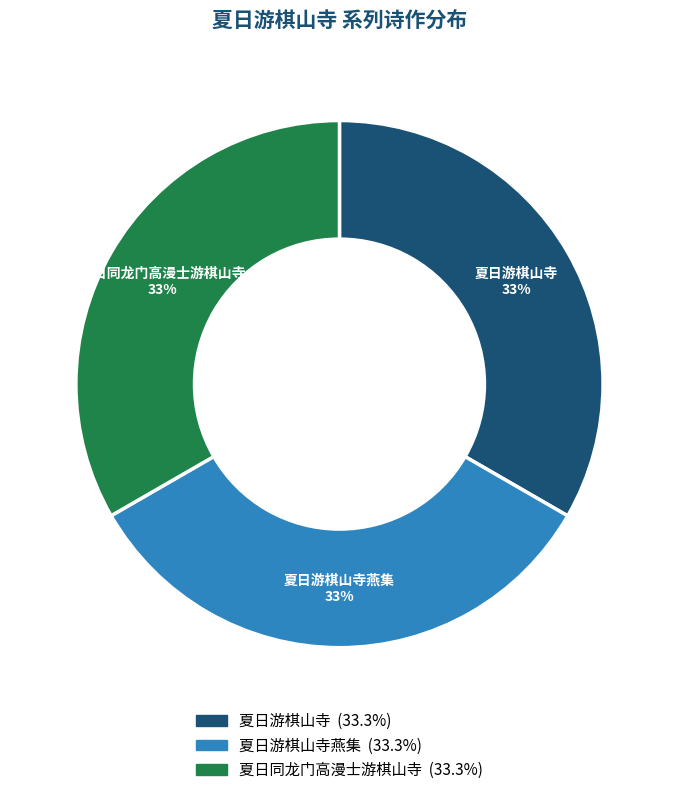

How many segments does this pie chart have?

3